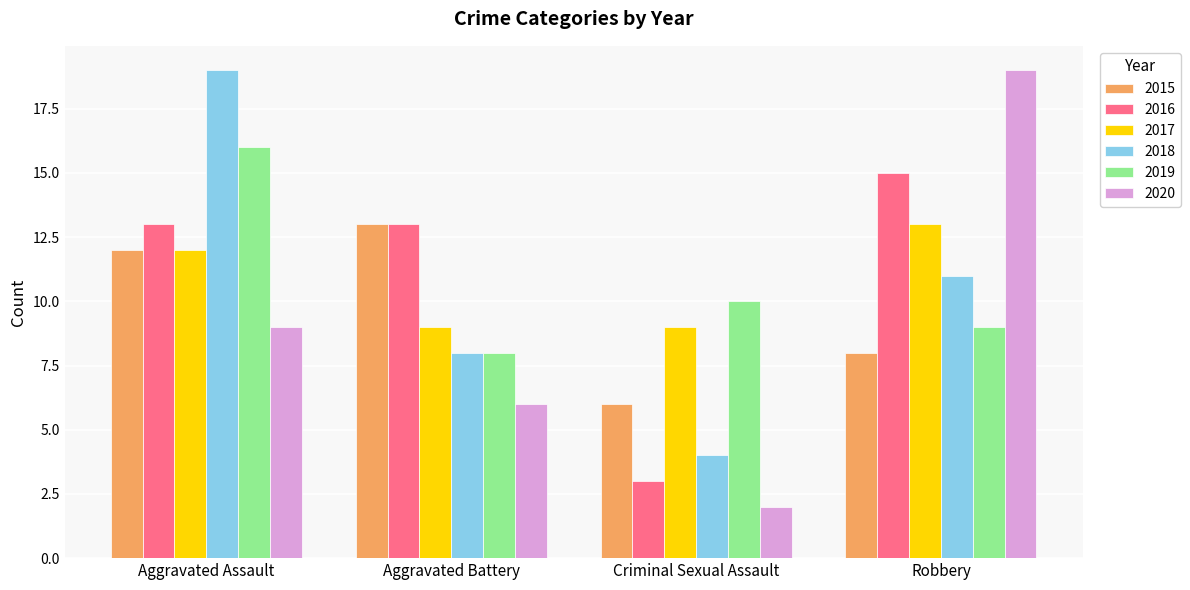

Is it true that 2016 equals 4 at Robbery?

False